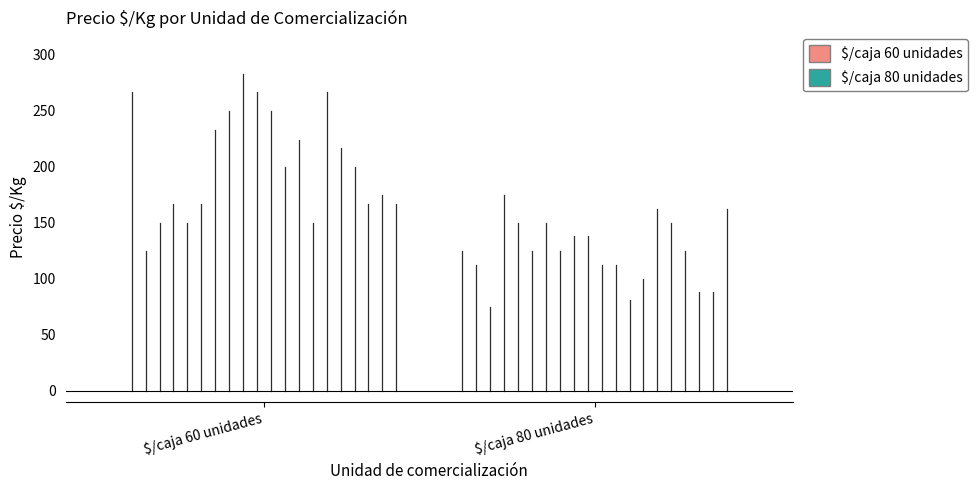

Is it true that $/caja 60 unidades equals 60 at $/caja 80 unidades?

False